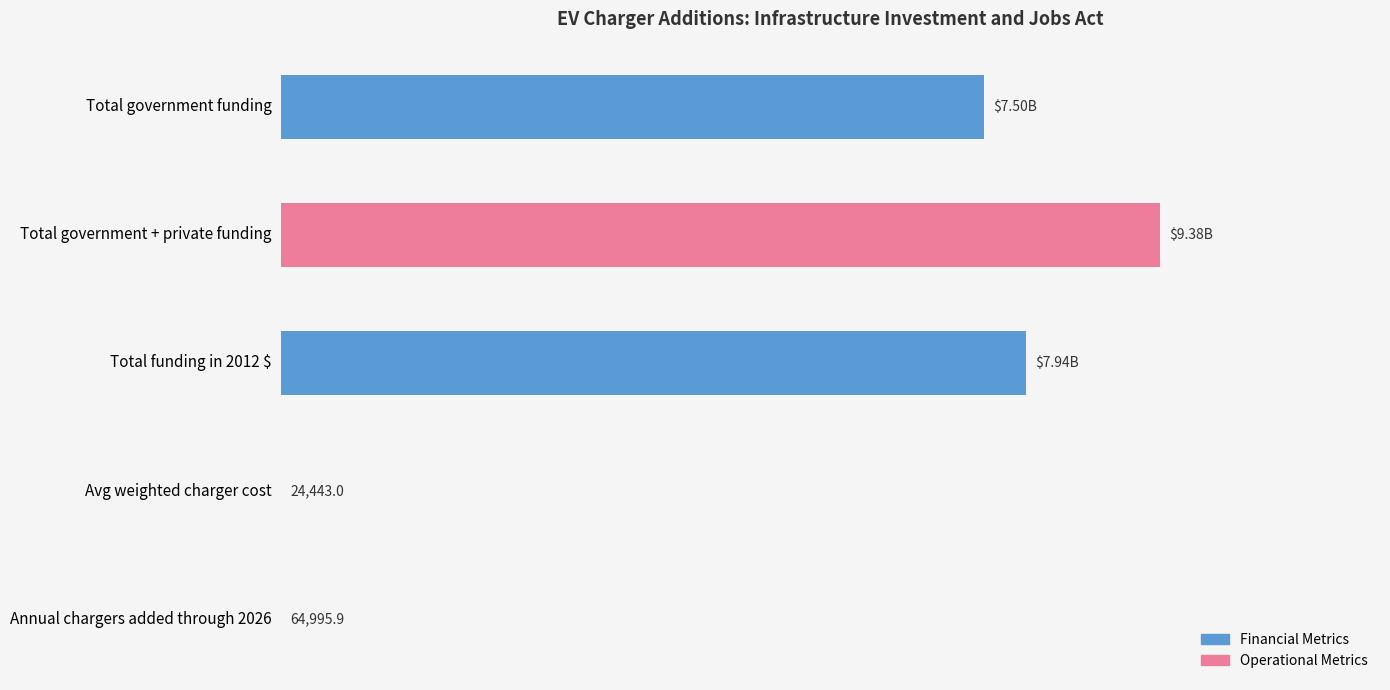

What is the difference between the maximum and minimum values?

9374975557.0